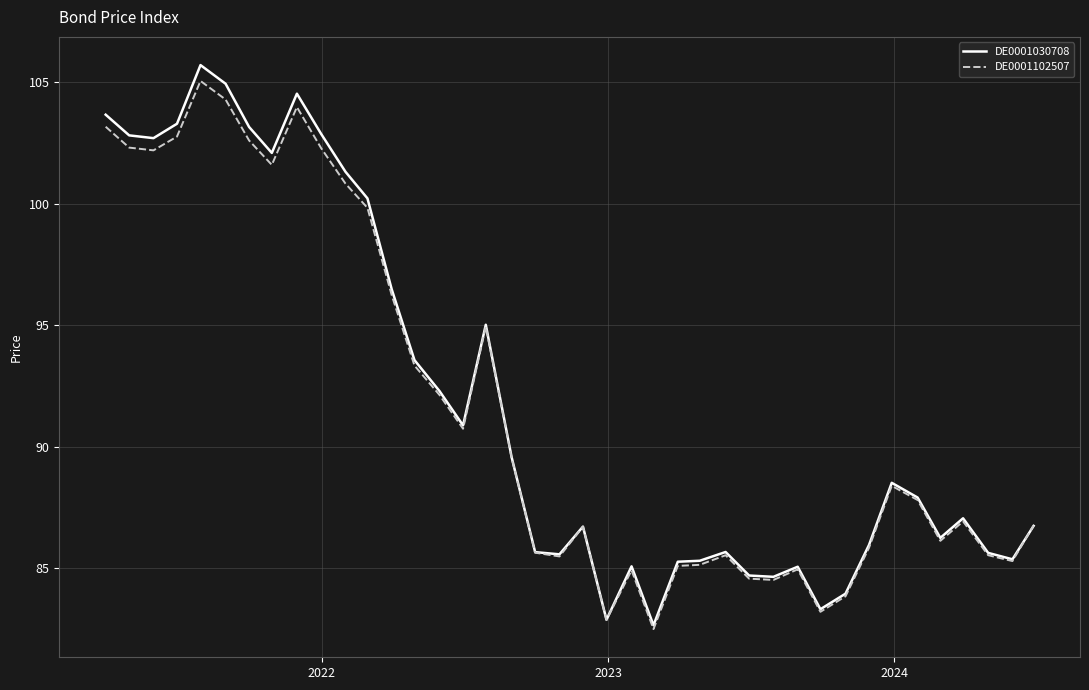

Which series has the largest range (max minus min)?

DE0001030708